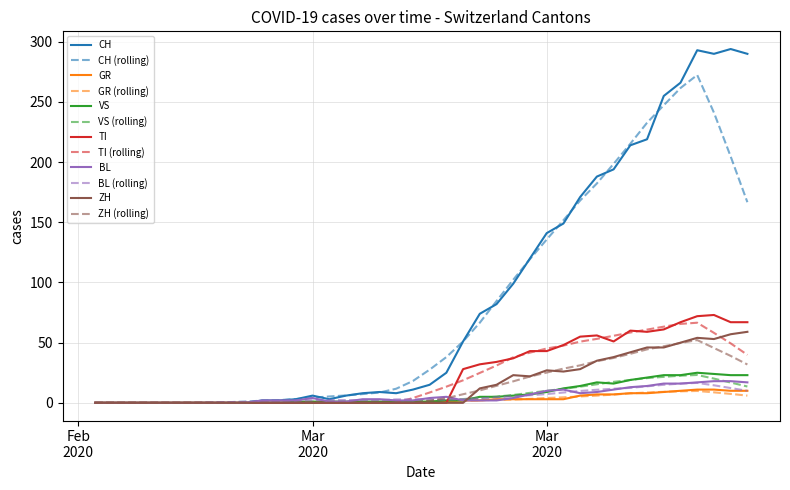

Which series has the widest spread of values?

CH